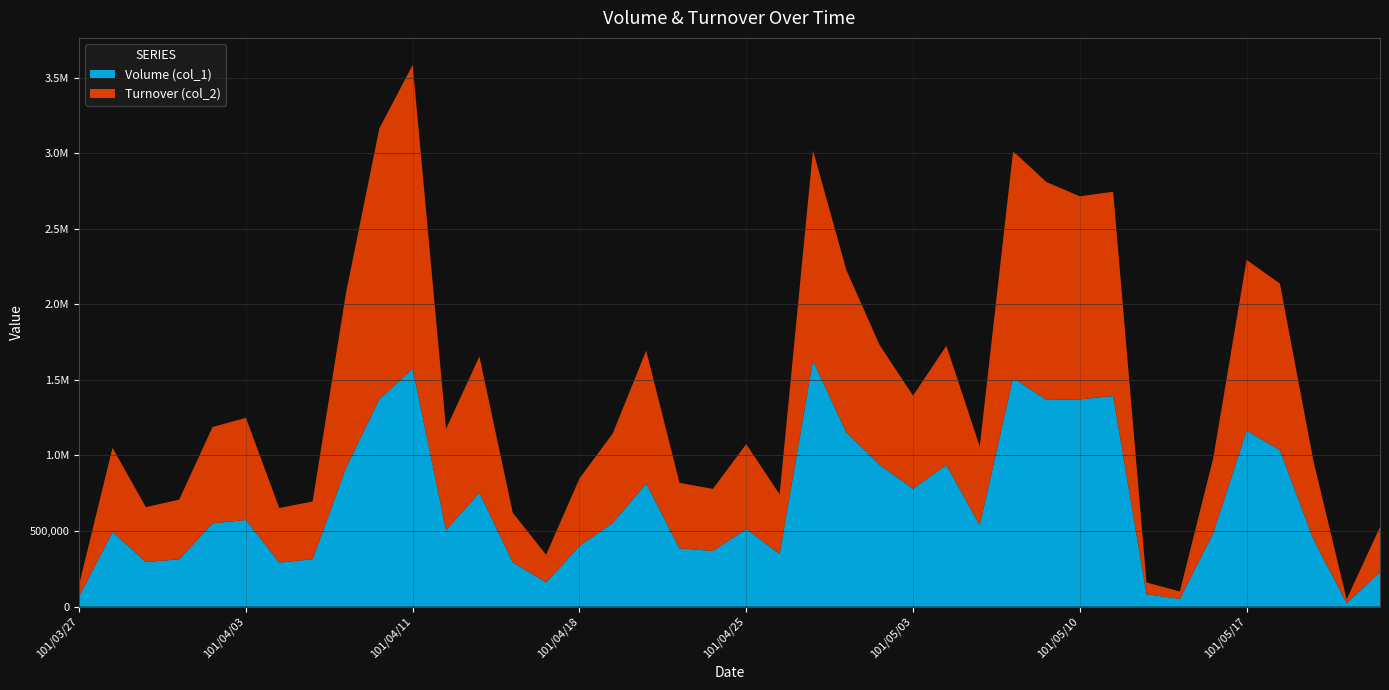

Reading right to left, list all the values displayed in this chart.

Volume (col_1): 101/05/23=229000	101/05/22=23000	101/05/21=447000	101/05/18=1035000	101/05/17=1164000	101/05/16=487000	101/05/15=51000	101/05/14=82000	101/05/11=1393000	101/05/10=1371000	101/05/09=1367000	101/05/08=1513000	101/05/07=539000	101/05/04=937000	101/05/03=780000	101/05/02=937000	101/04/30=1152000	101/04/27=1627000	101/04/26=347000	101/04/25=514000	101/04/24=368000	101/04/23=385000	101/04/20=814000	101/04/19=555000	101/04/18=402000	101/04/17=160000	101/04/16=293000	101/04/13=753000	101/04/12=506000	101/04/11=1573000	101/04/10=1373000	101/04/09=918000	101/04/06=314000	101/04/05=291000	101/04/03=573000	101/04/02=551000	101/03/30=313000	101/03/29=295000	101/03/28=494000	101/03/27=68000
Turnover (col_2): 101/05/23=297980	101/05/22=25330	101/05/21=521360	101/05/18=1101890	101/05/17=1129610	101/05/16=494820	101/05/15=49160	101/05/14=77600	101/05/11=1351640	101/05/10=1343000	101/05/09=1441450	101/05/08=1499360	101/05/07=520540	101/05/04=788720	101/05/03=615640	101/05/02=792620	101/04/30=1075350	101/04/27=1391430	101/04/26=395070	101/04/25=561010	101/04/24=410790	101/04/23=433550	101/04/20=879310	101/04/19=591380	101/04/18=445450	101/04/17=183230	101/04/16=327730	101/04/13=901770	101/04/12=670420	101/04/11=2009970	101/04/10=1790560	101/04/09=1157430	101/04/06=381850	101/04/05=361120	101/04/03=675740	101/04/02=637280	101/03/30=394830	101/03/29=363030	101/03/28=556470	101/03/27=79070